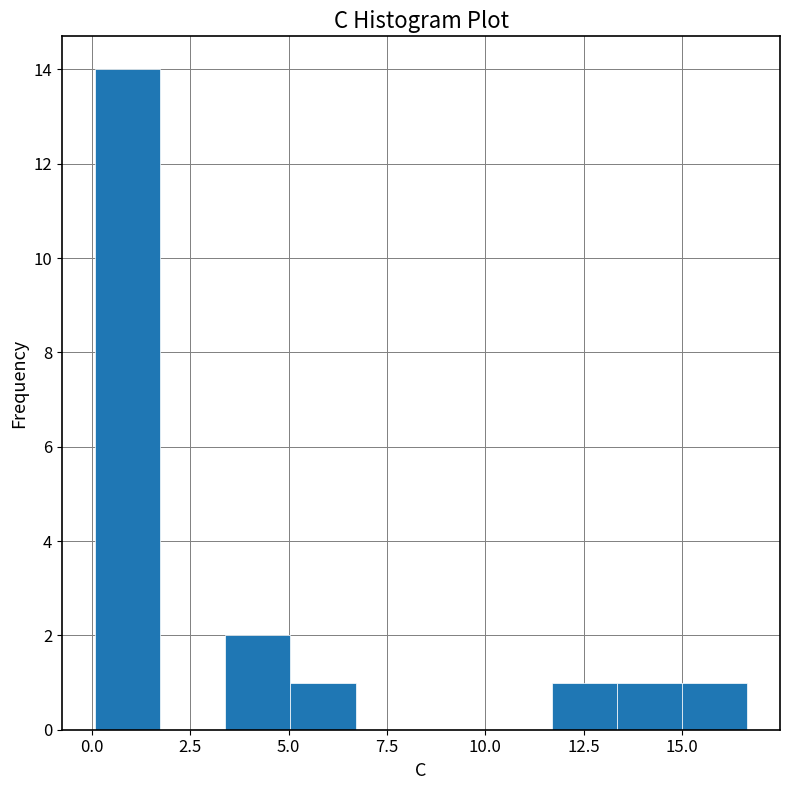

Around what value on the x-axis is the tallest bar? Give the approximate position of its centre, as read against the axis.

1.0